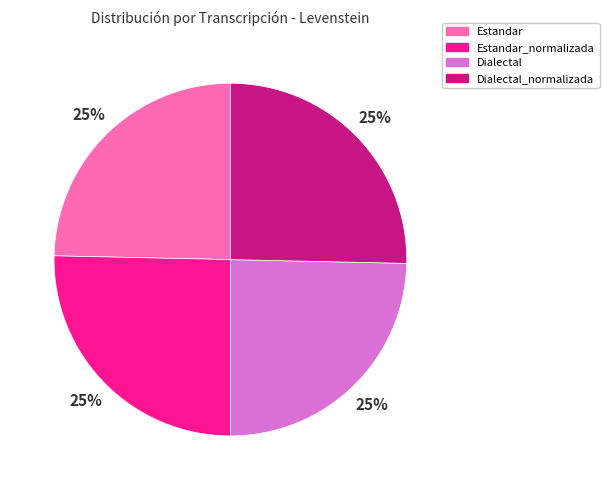

Count the number of slices in the pie.

4